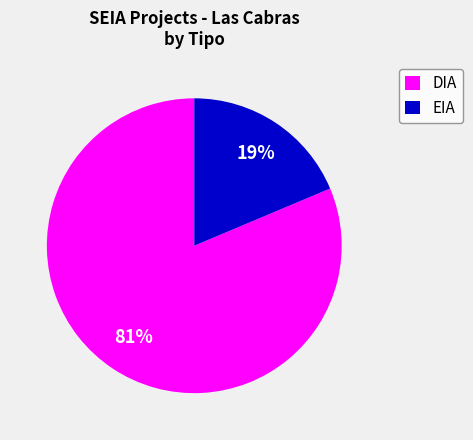

Rank the categories by value from lowest to highest.

EIA, DIA